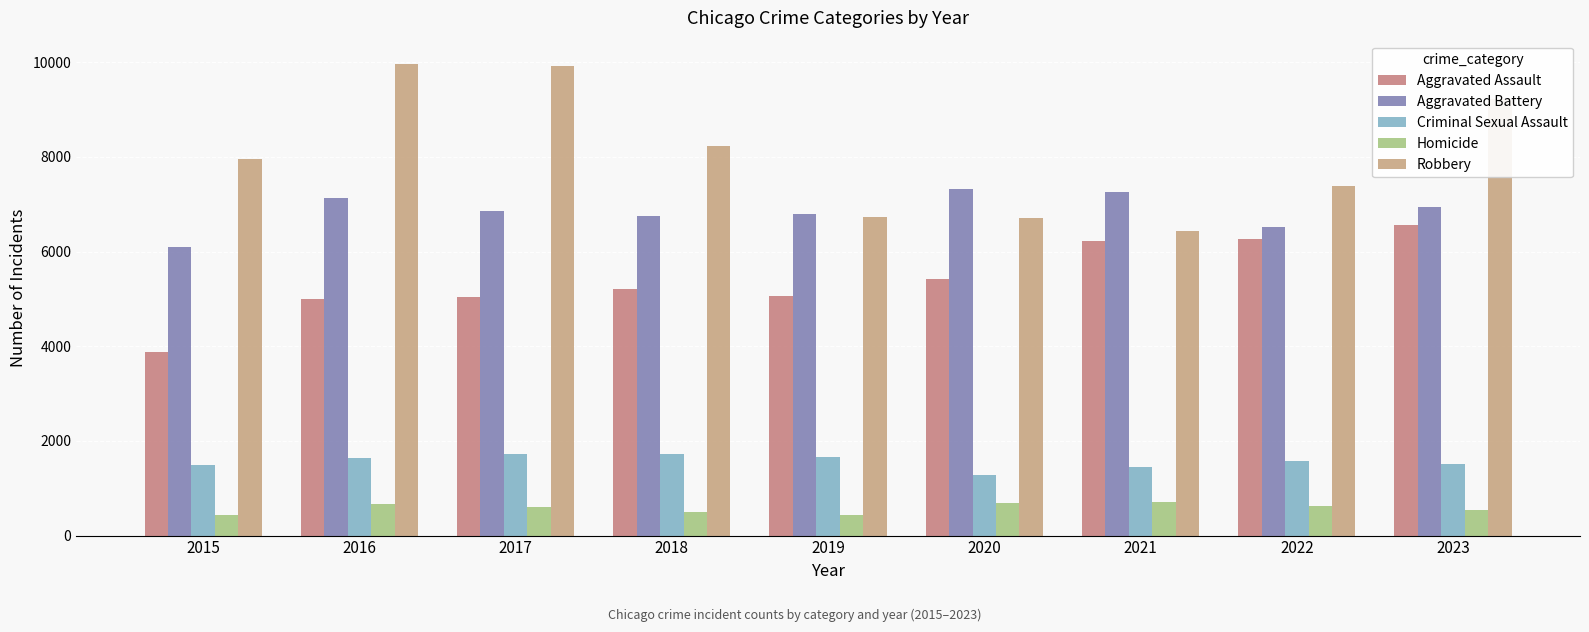

Read the Robbery value at 2017, to the nearest 100.

9900